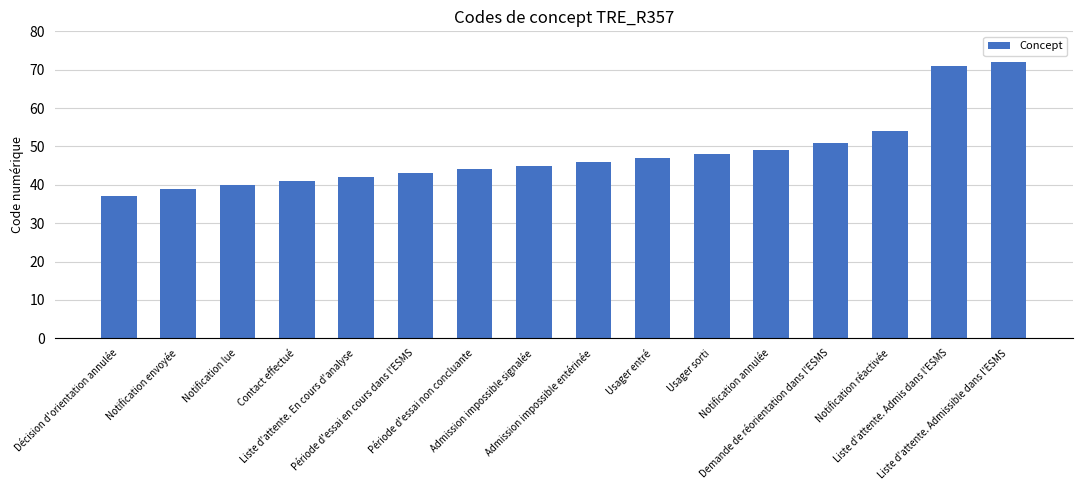

Is it true that the value at Usager entré is 75?

False